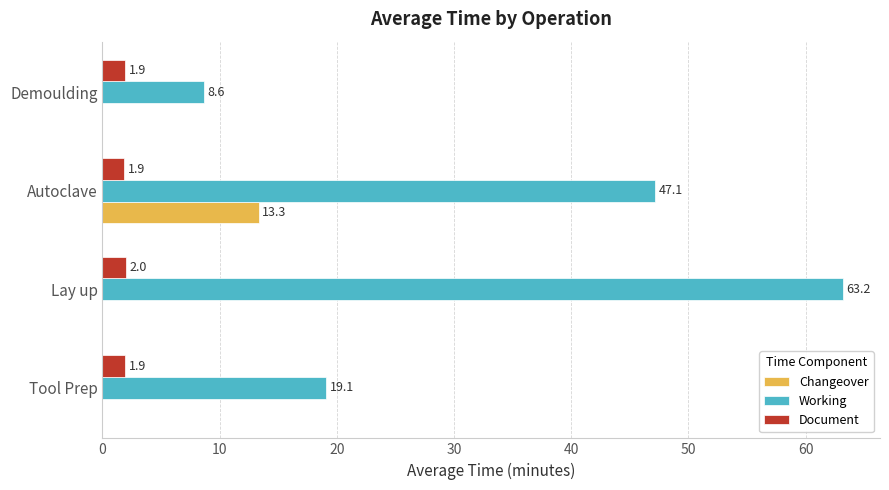

True or false: Document has a value of 2.0 at Lay up.

True